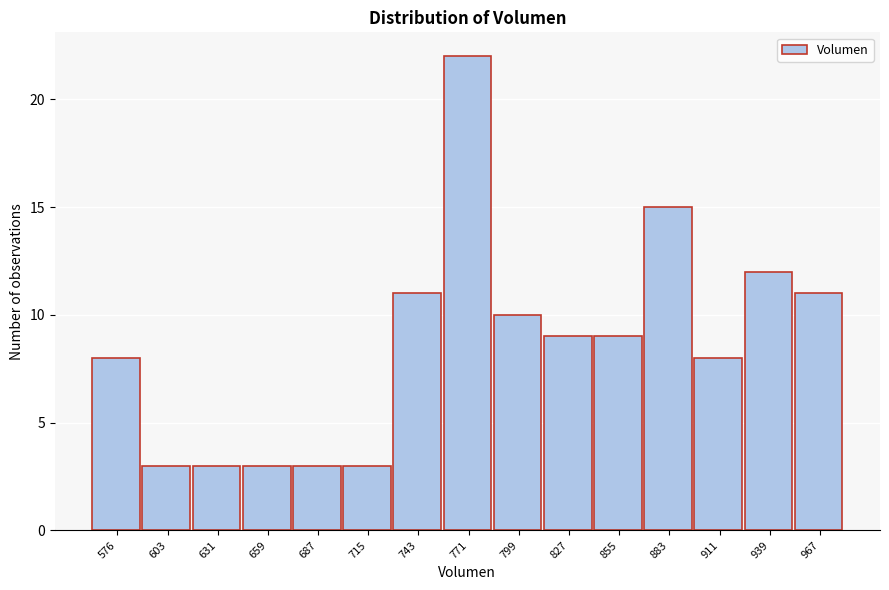

Reading left to right, transcribe all the data shown in this chart.

576=8	603=3	631=3	659=3	687=3	715=3	743=11	771=22	799=10	827=9	855=9	883=15	911=8	939=12	967=11